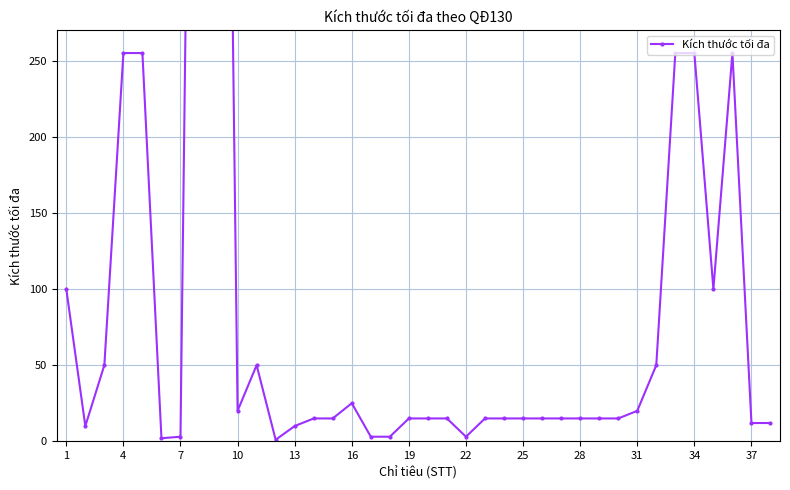

Is it true that the value at 4 is 132?

False